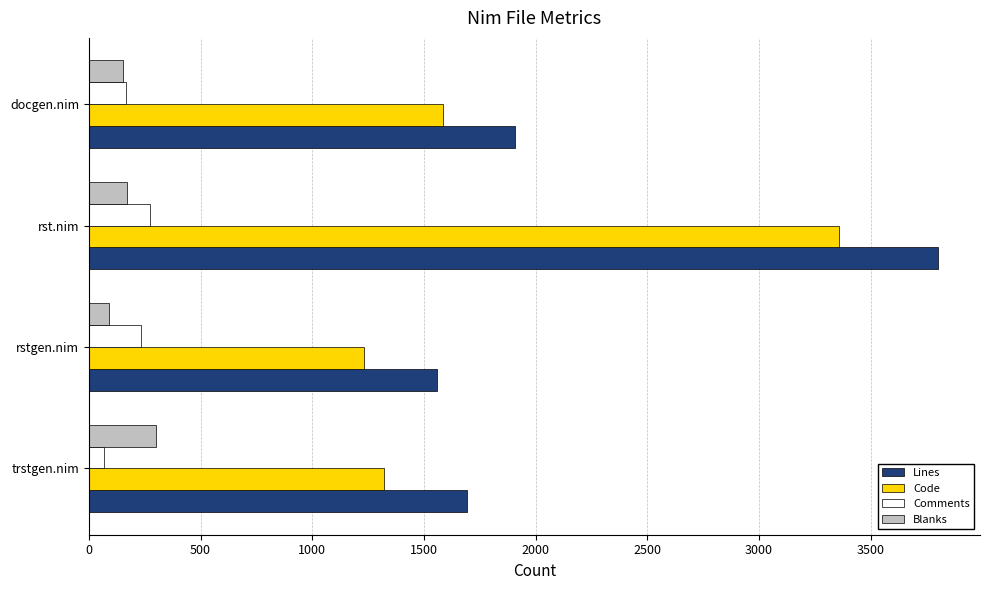

What are all the series names shown in the legend?

Lines, Code, Comments, Blanks